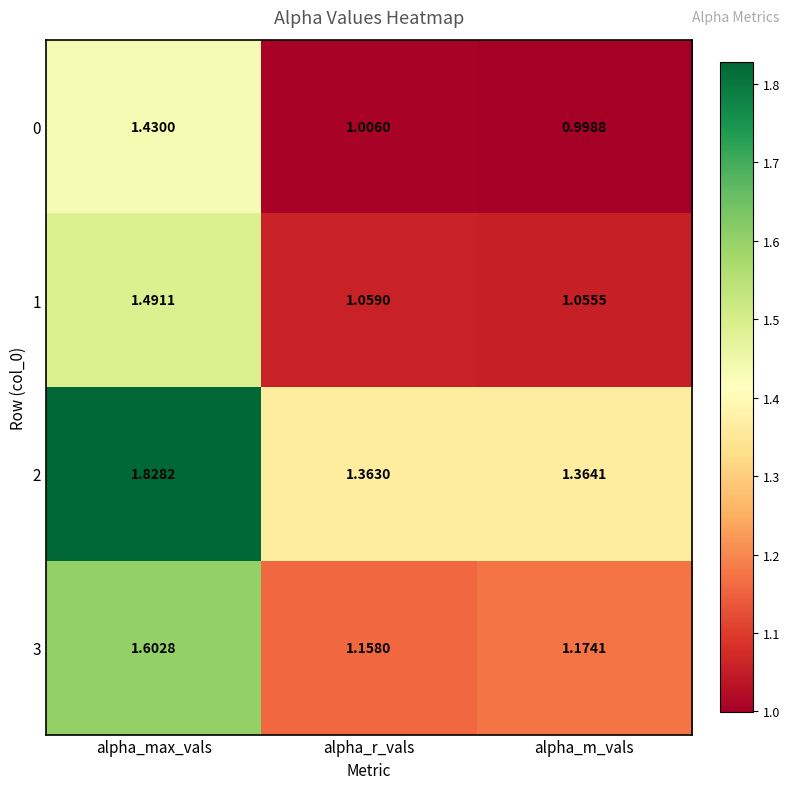

At how many categories does at least one series exceed 1?

3